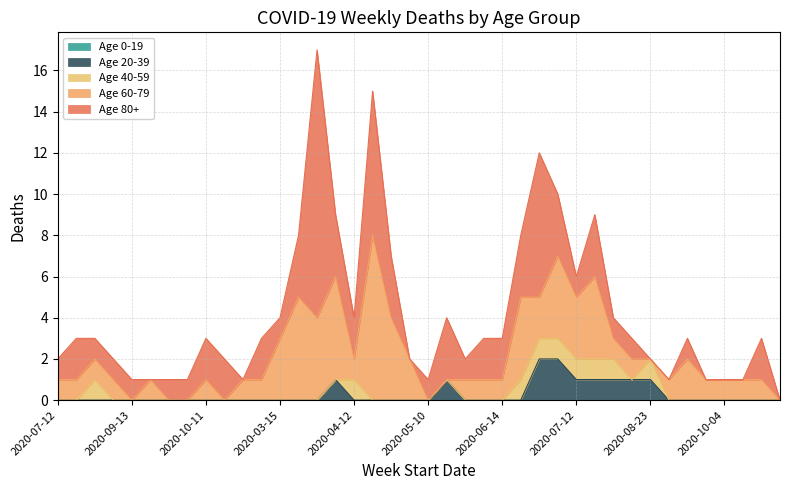

What is the label of the 29th point from the left?

2020-07-12